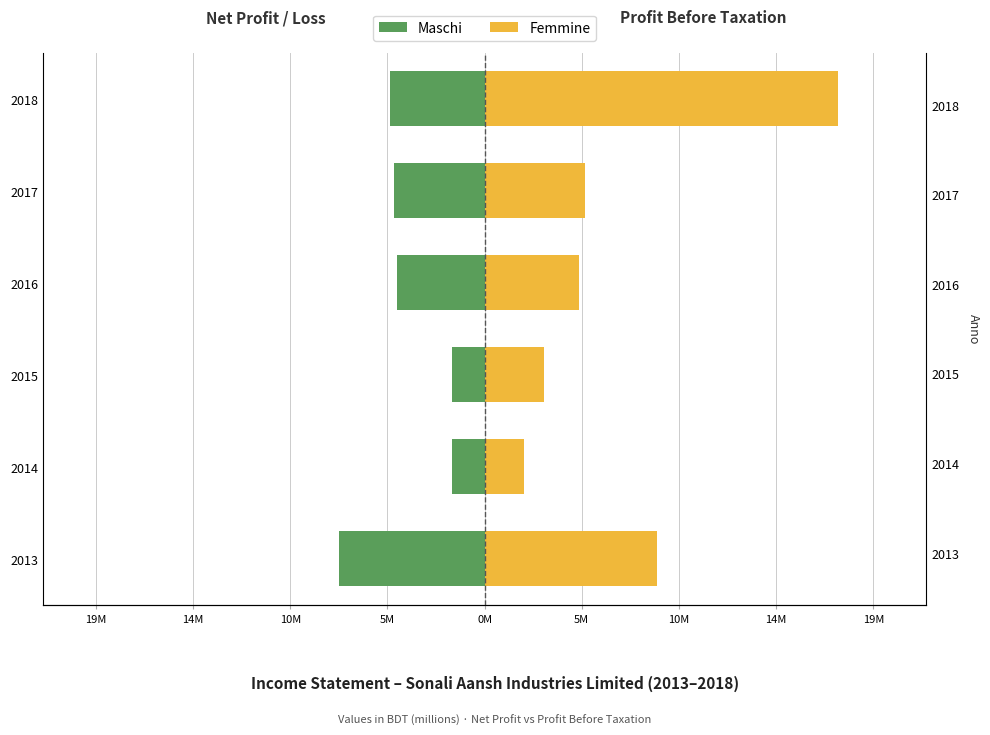

Reading right to left, transcribe all the data shown in this chart.

Maschi: -4.7	-4.5	-4.3	-1.6	-1.6	-7.2
Femmine: 17.5	5.0	4.7	2.9	1.9	8.5